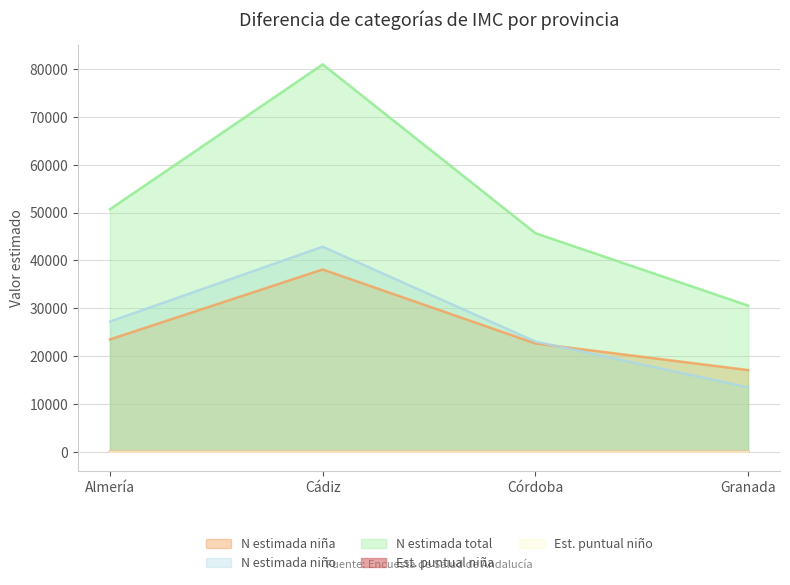

What is the greatest value displayed?

80980.0